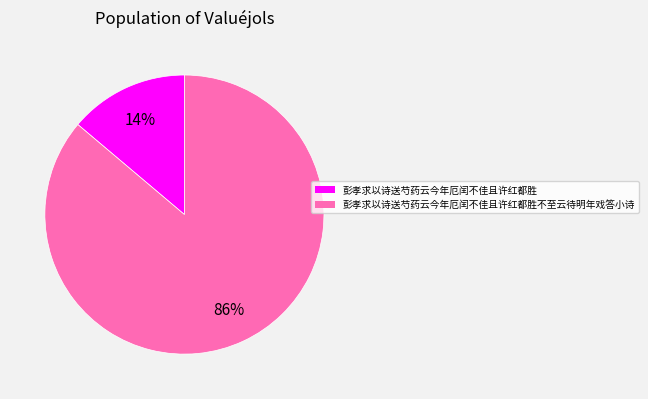

Count the number of slices in the pie.

2